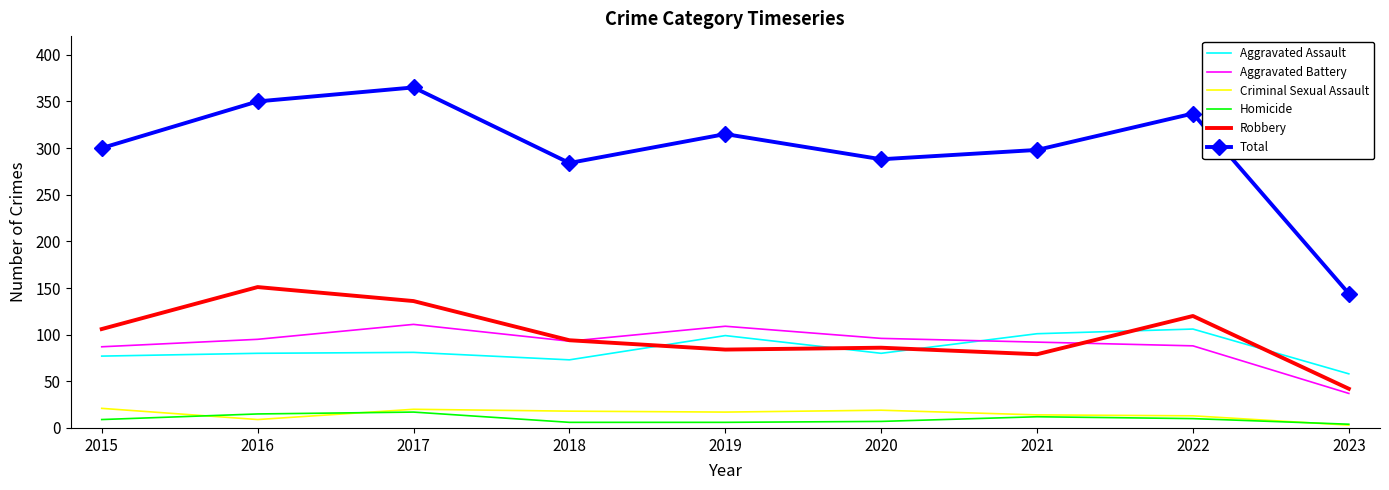

Which category has the lowest value in the Aggravated Assault series?

2023